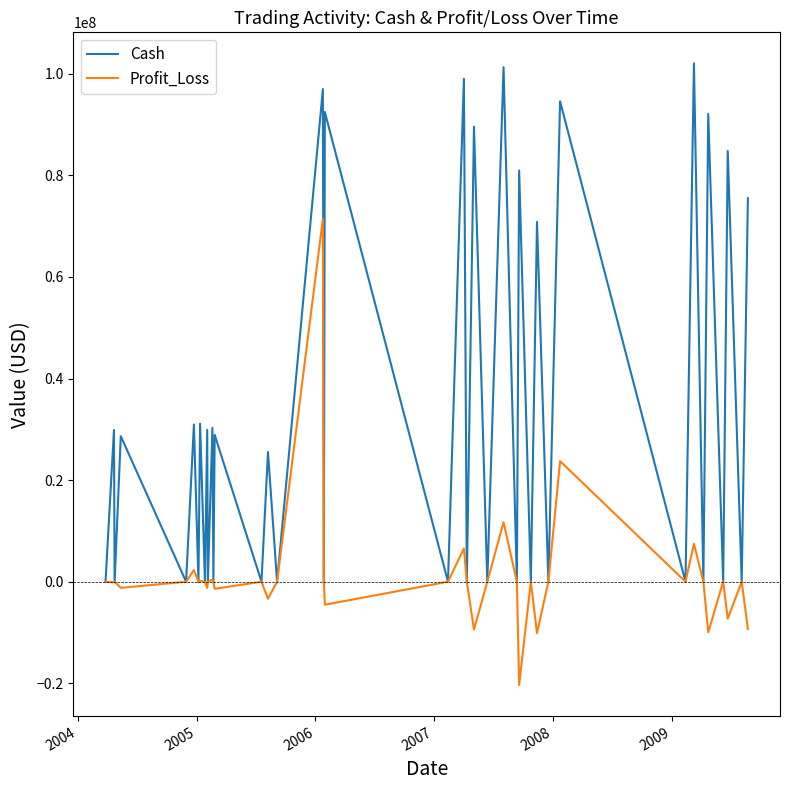

List the series in order of their peak value, highest first.

Cash, Profit_Loss